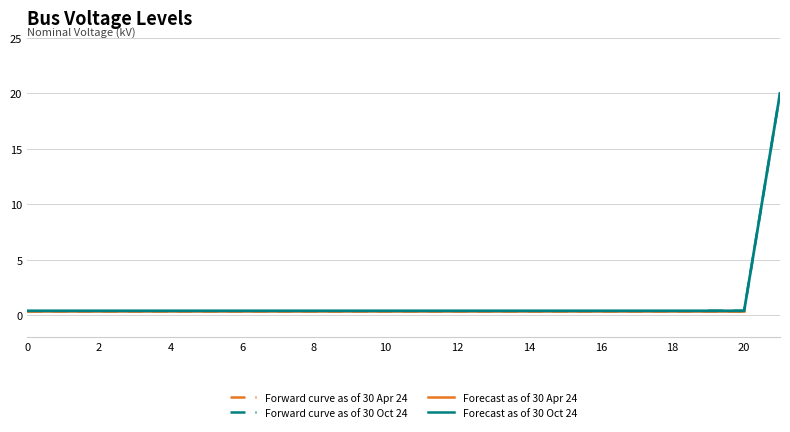

What value does the data have at 7?

0.4